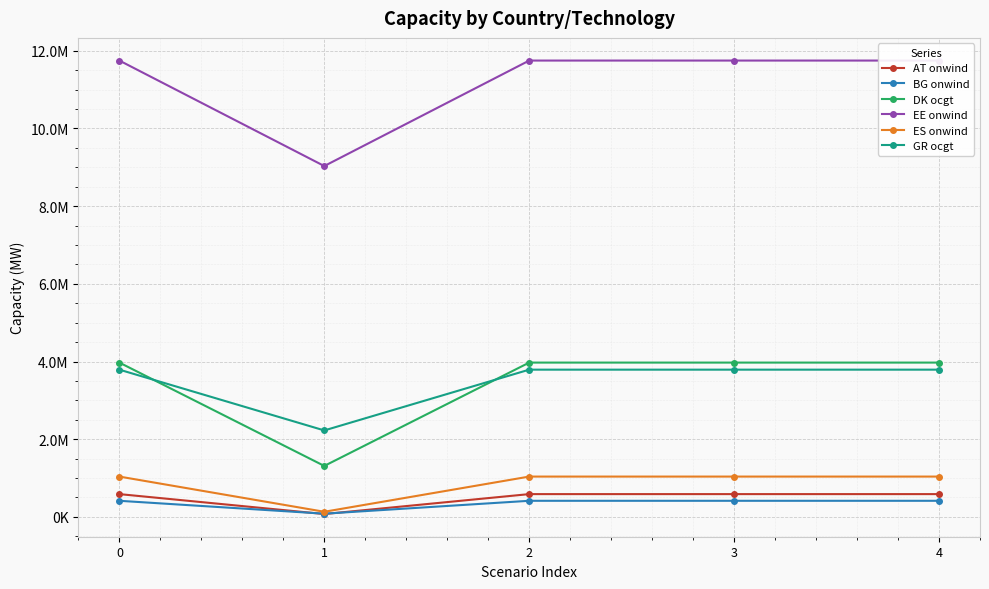

Between 0 and 1, which series saw the biggest shift?

EE onwind